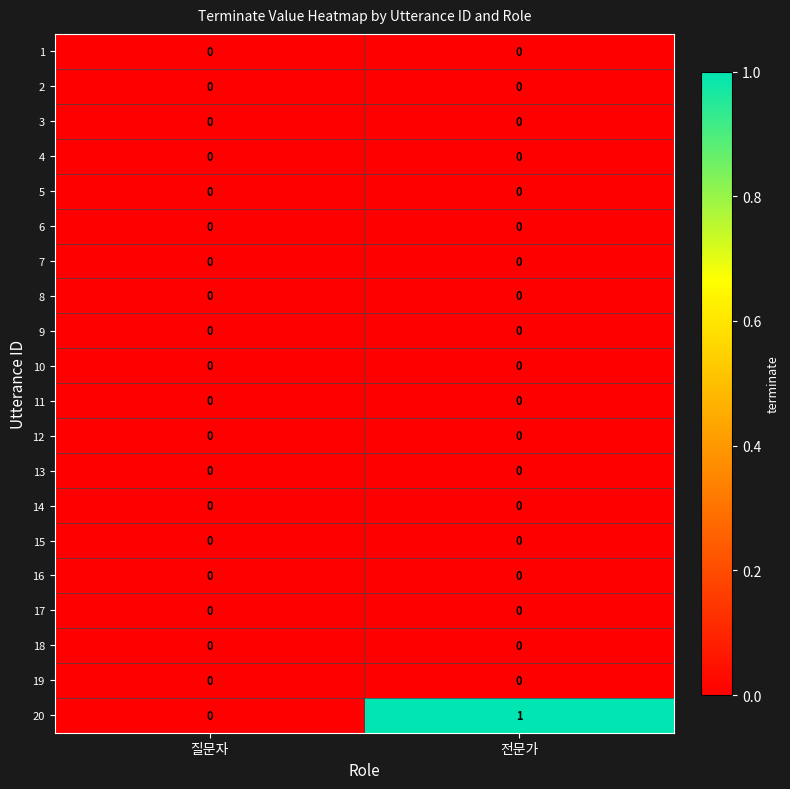

Which series has the largest total across all categories?

20